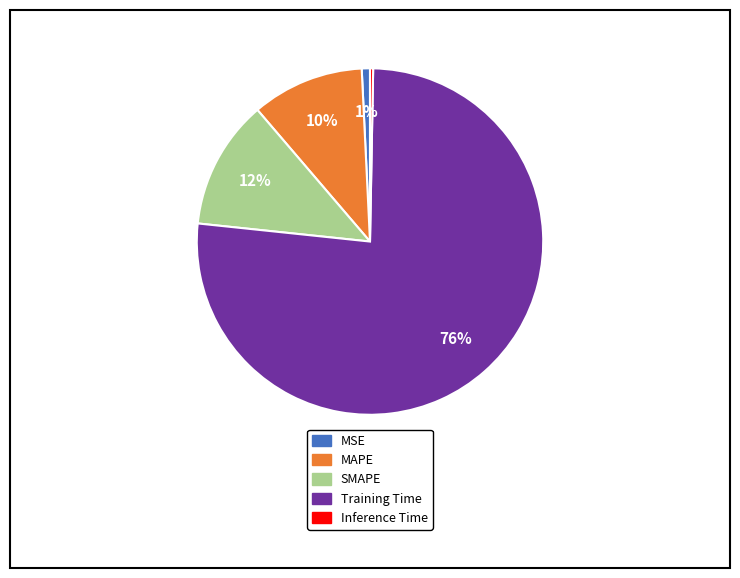

The MSE slice represents 11% of the pie. True or false?

False